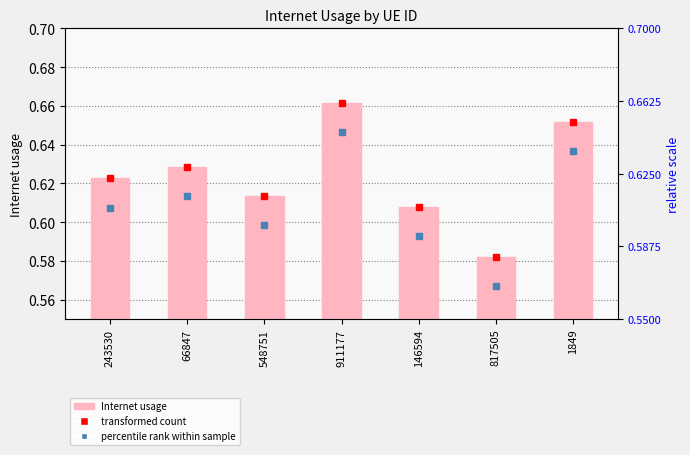

What is the difference between the maximum and minimum values?

0.1